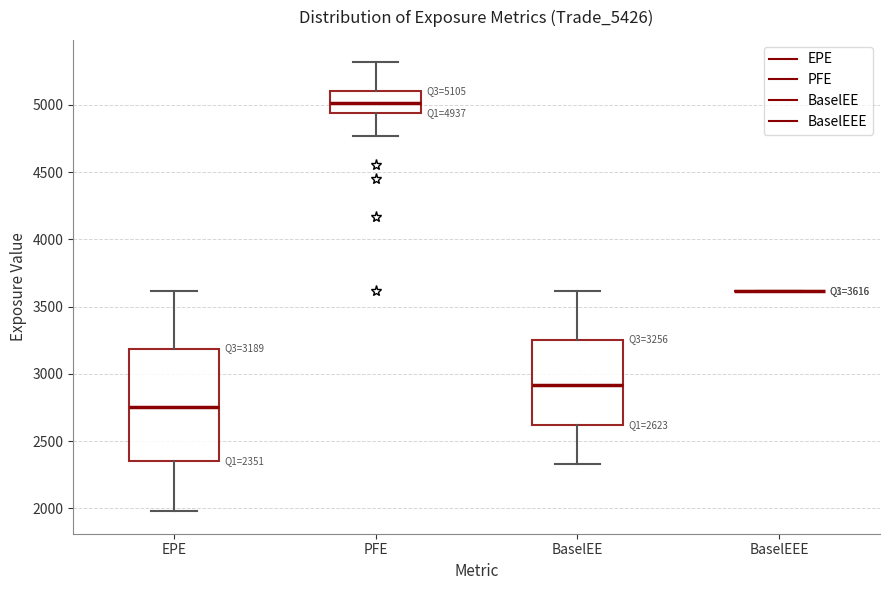

Comparing the boxes themselves (not the whiskers), which one is the tallest?

EPE